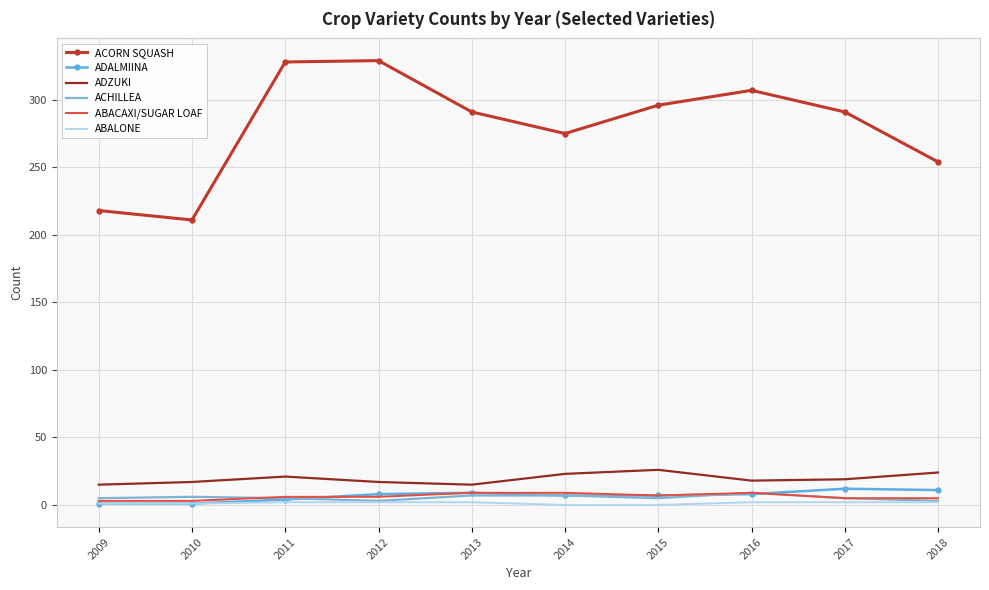

Which series has the largest range (max minus min)?

ACORN SQUASH